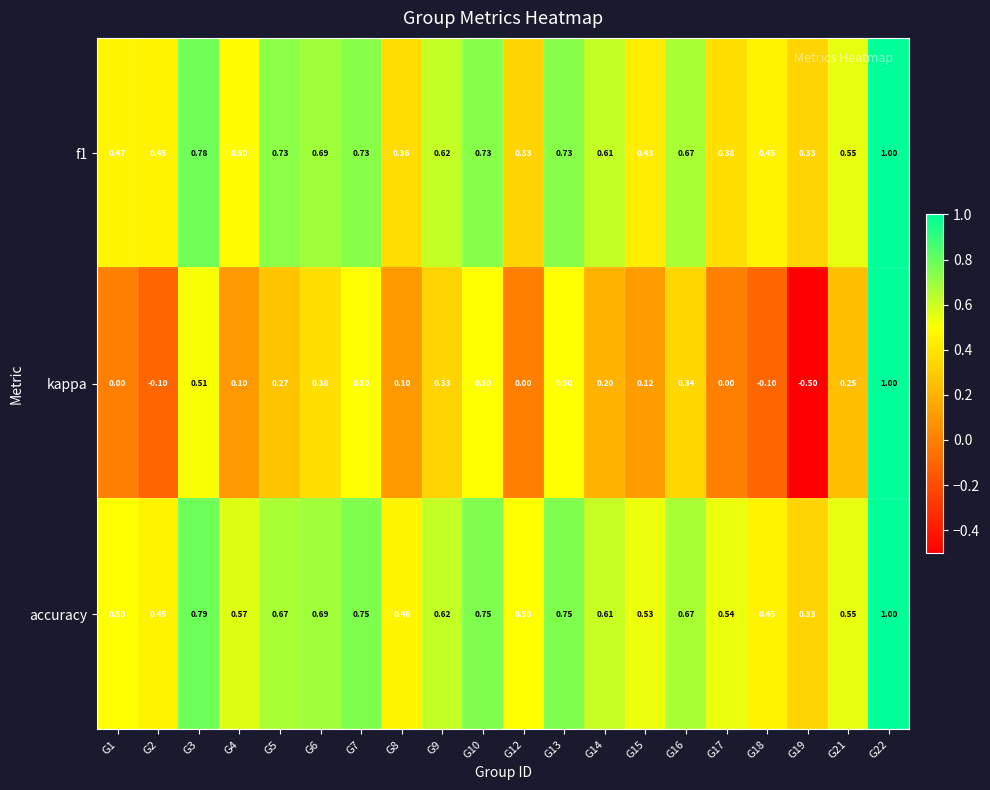

Which series has the largest total across all categories?

accuracy